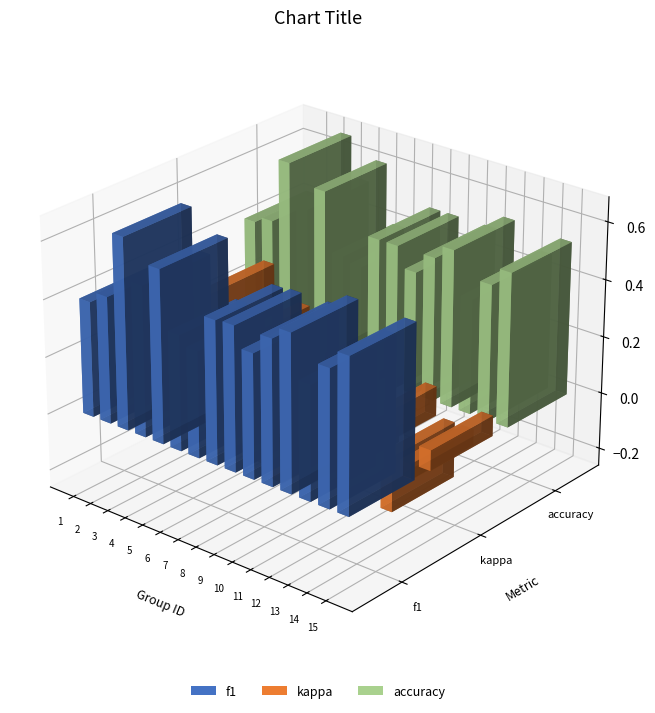

At which category does the chart reach its peak across all series?

3